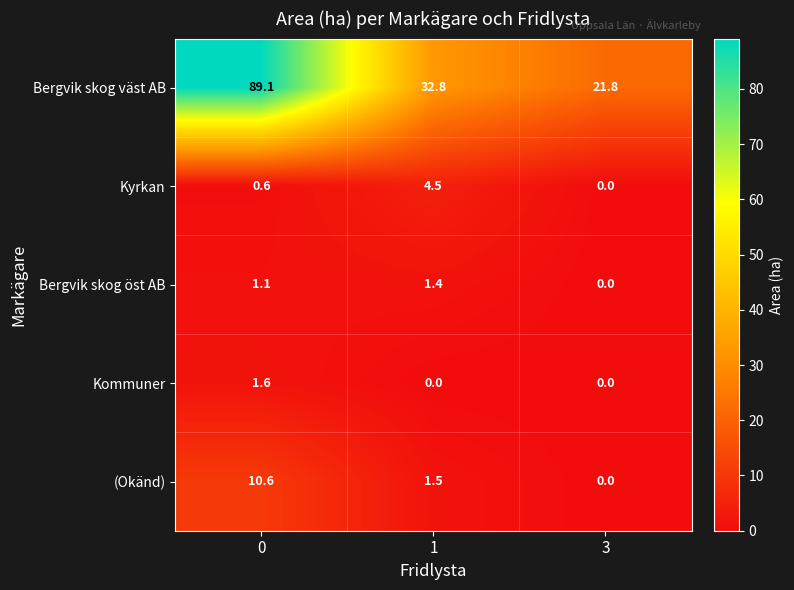

The value of Bergvik skog öst AB at 0 is 1.9. True or false?

False